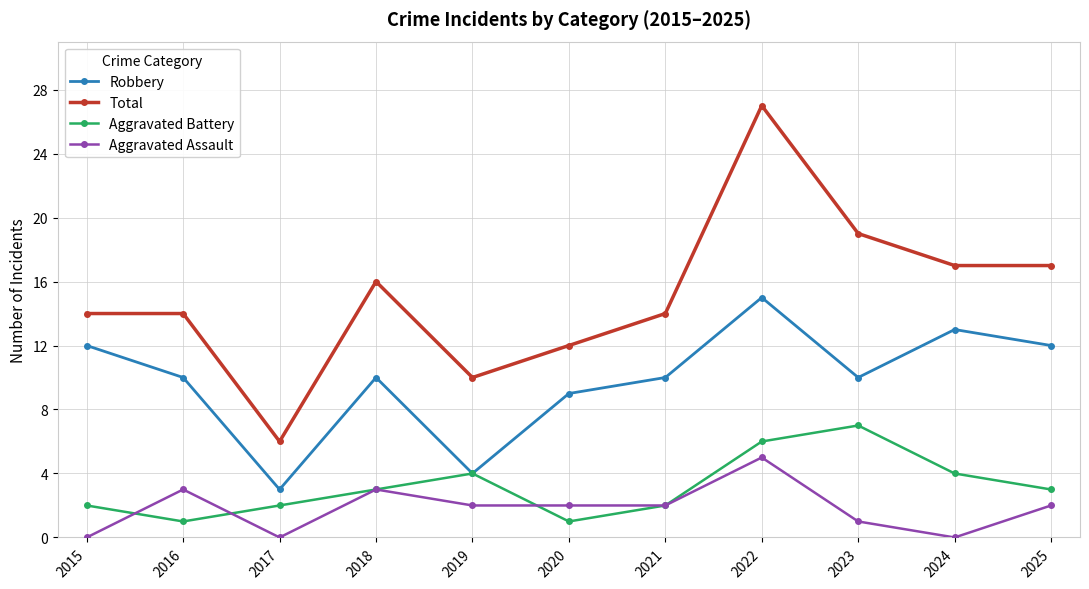

Which series changed the most between 2020 and 2022?

Total